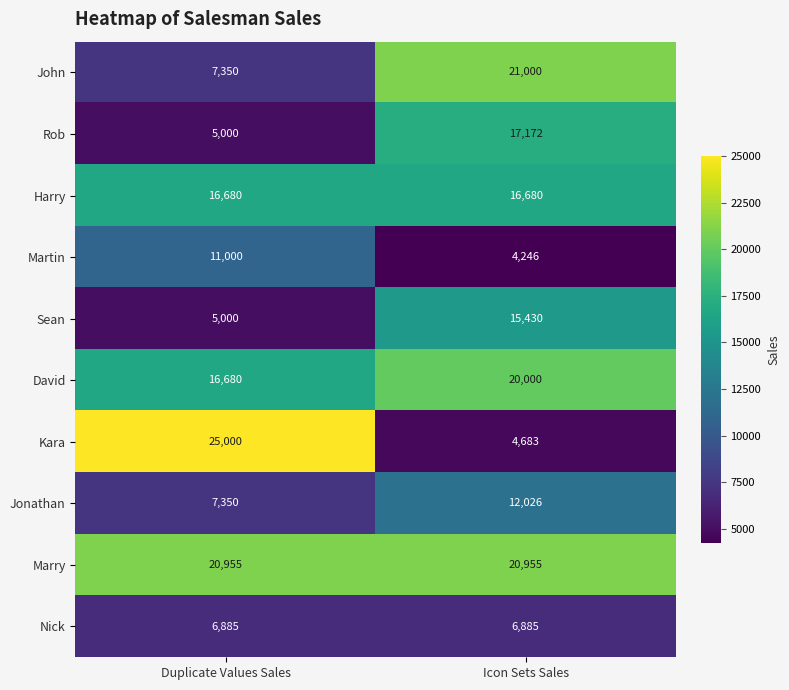

Rank the series at Icon Sets Sales from highest to lowest value.

John, Marry, David, Rob, Harry, Sean, Jonathan, Nick, Kara, Martin